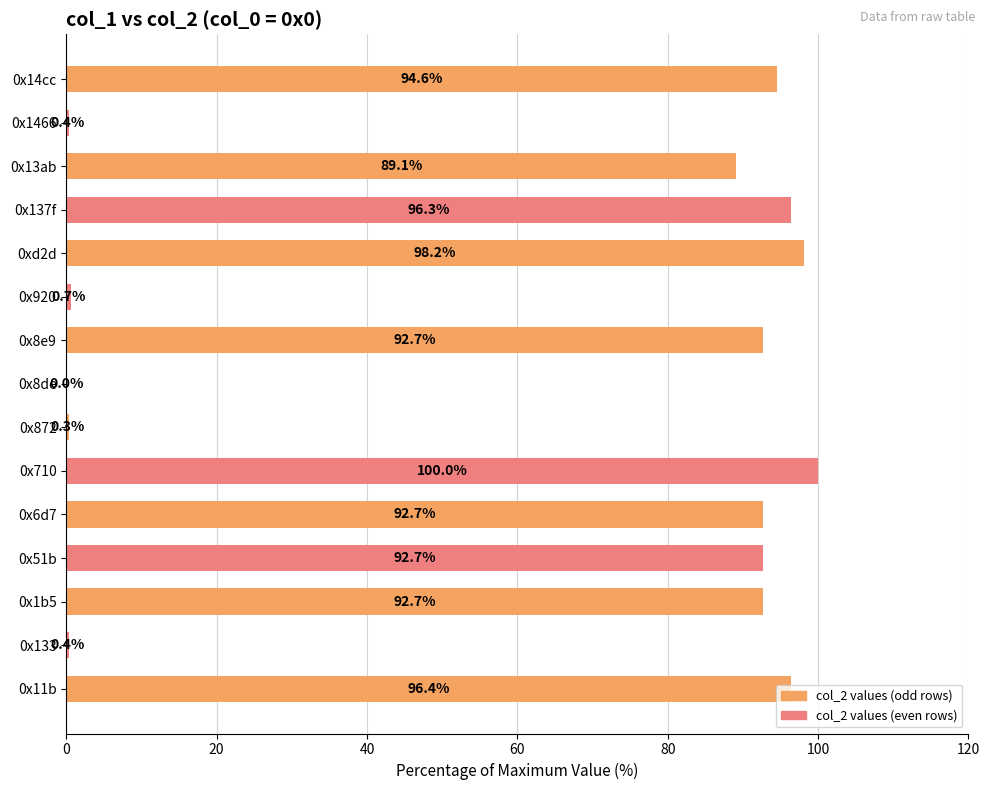

Count the number of values greater than 92.

9